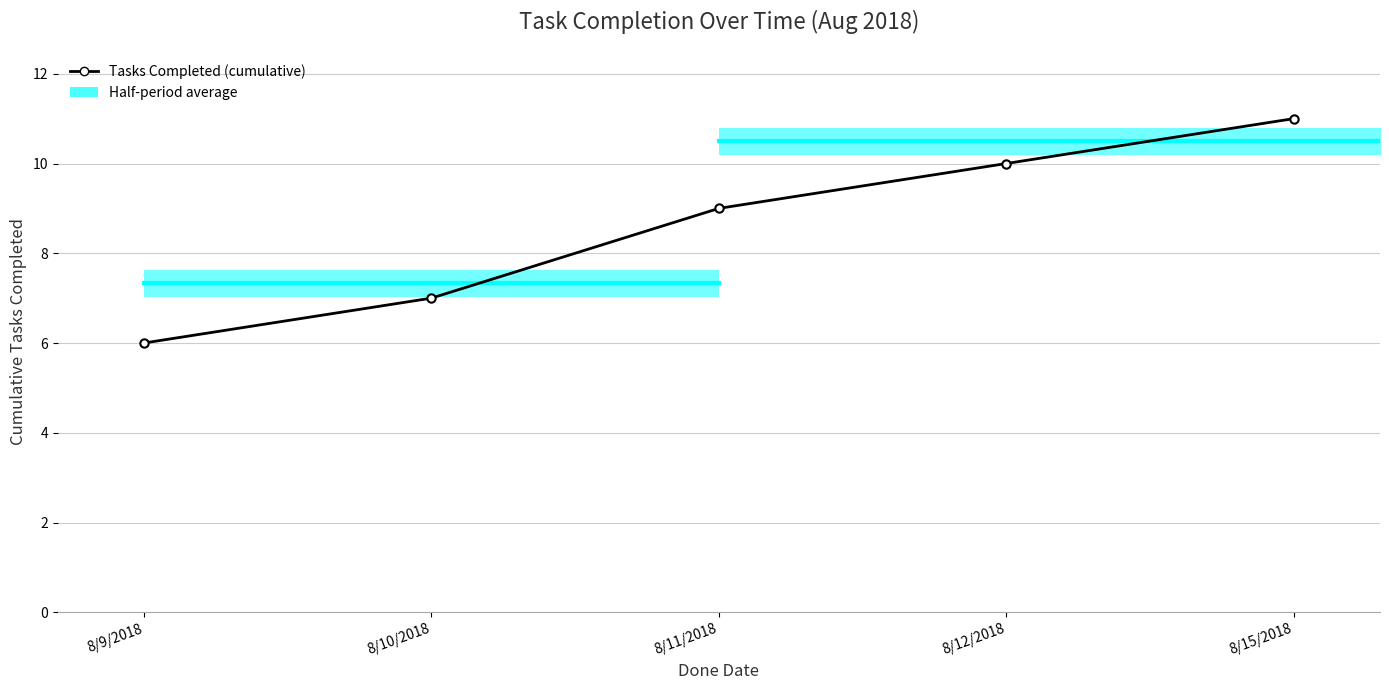

The value at 8/12/2018 is 14. True or false?

False